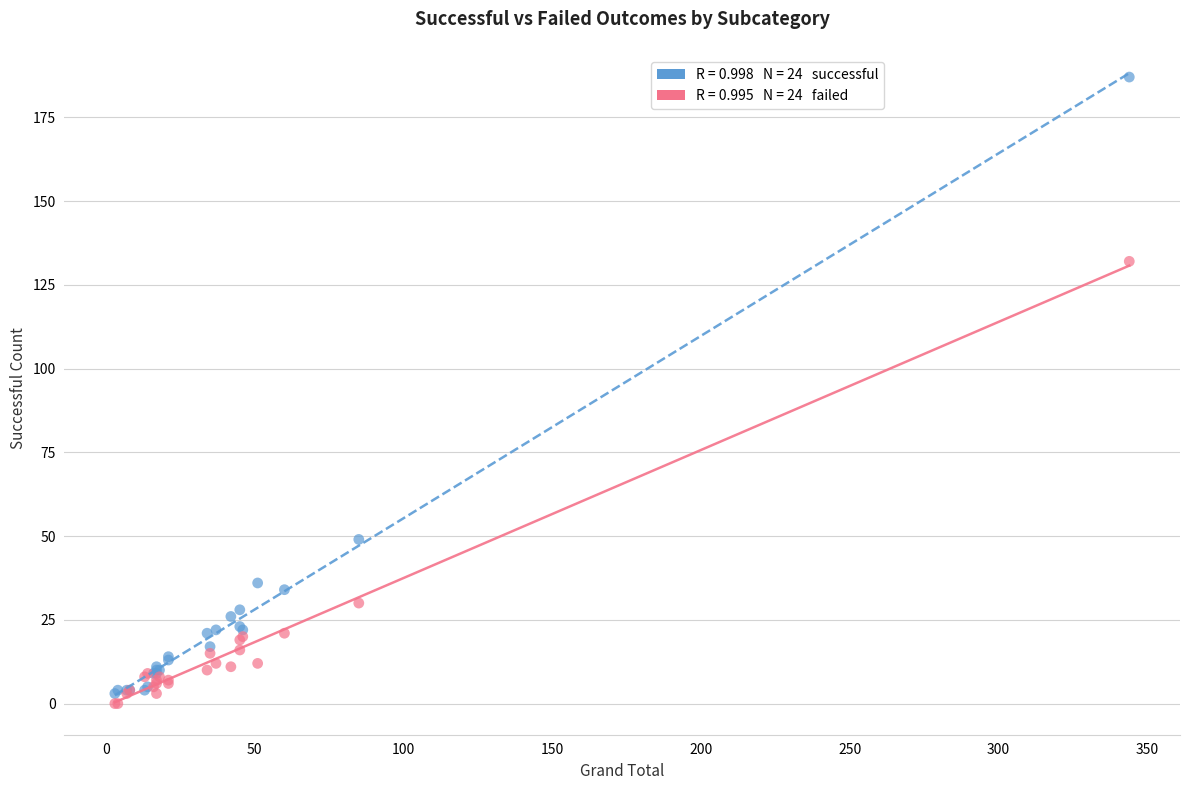

Across all series, what Y value is closest to 93?

132